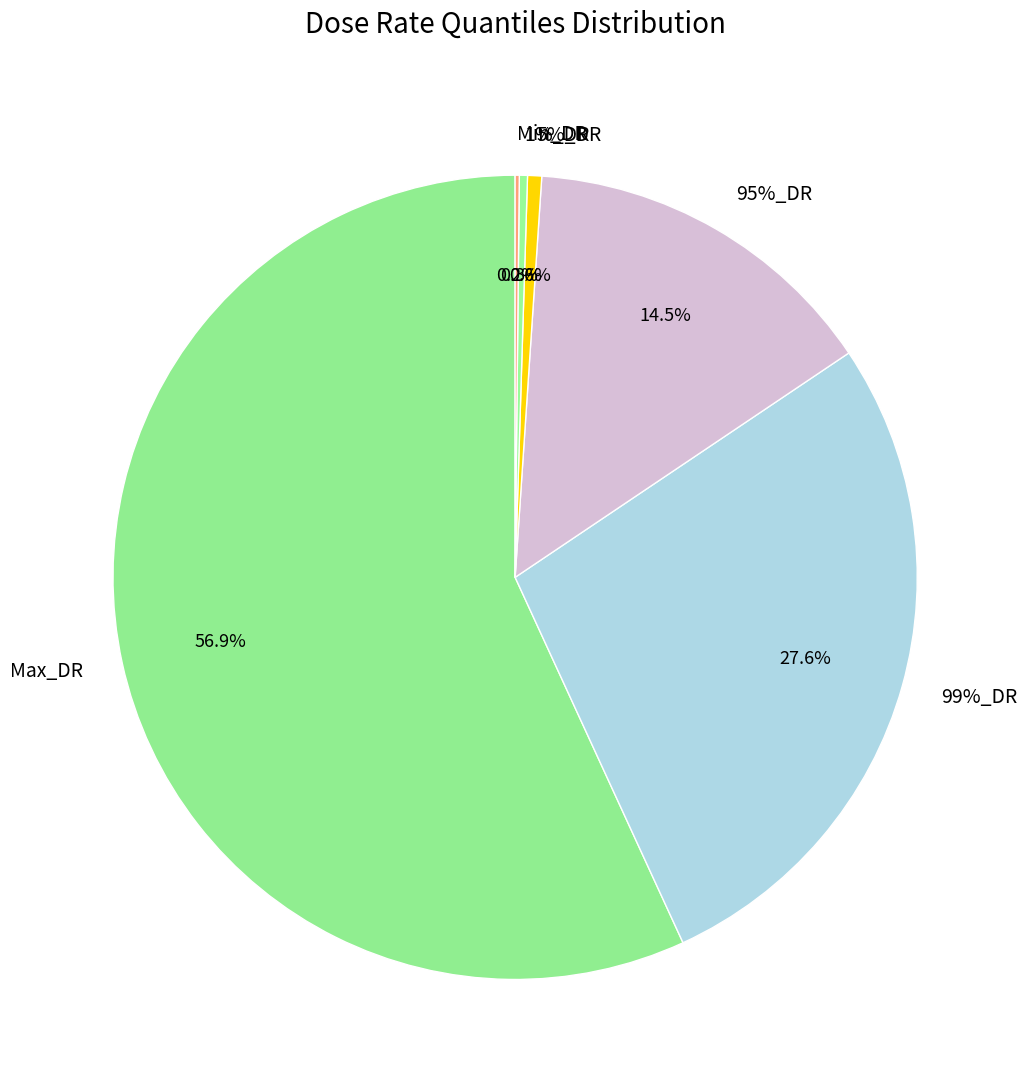

Is it true that 99%_DR is 38% of the pie?

False